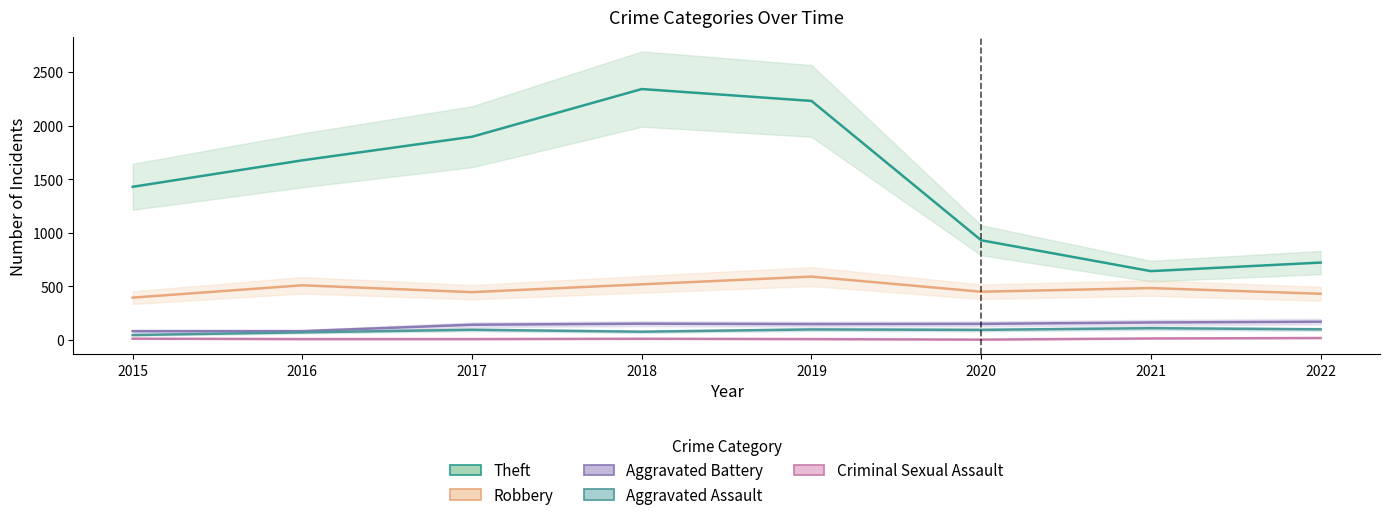

What is the total value across all series at 2020?

1627